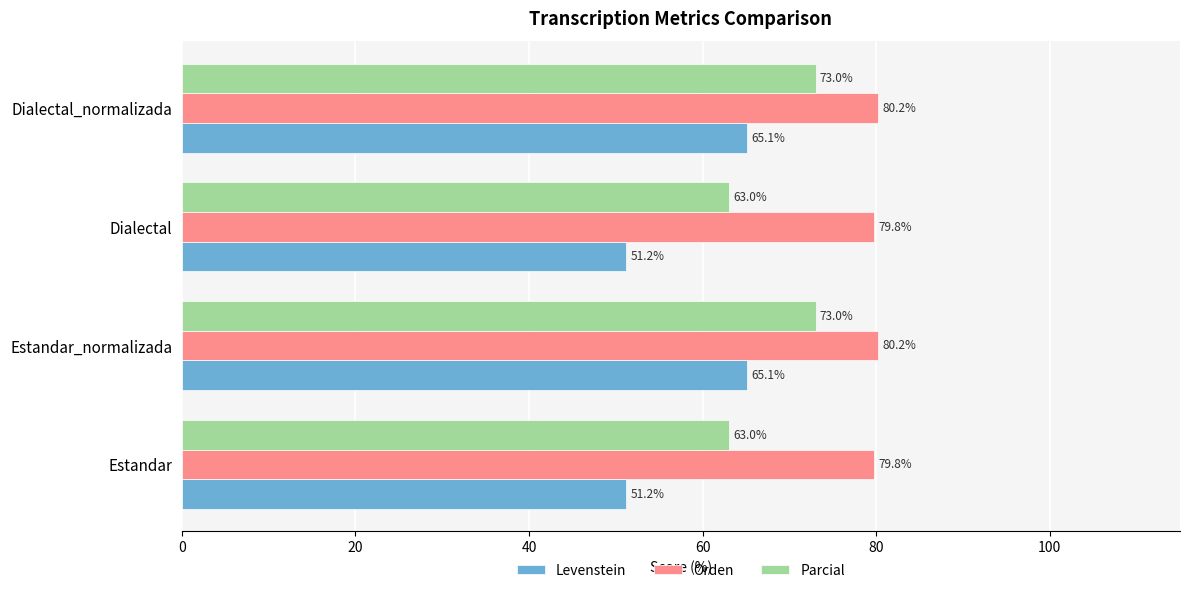

What are all the series names shown in the legend?

Levenstein, Orden, Parcial